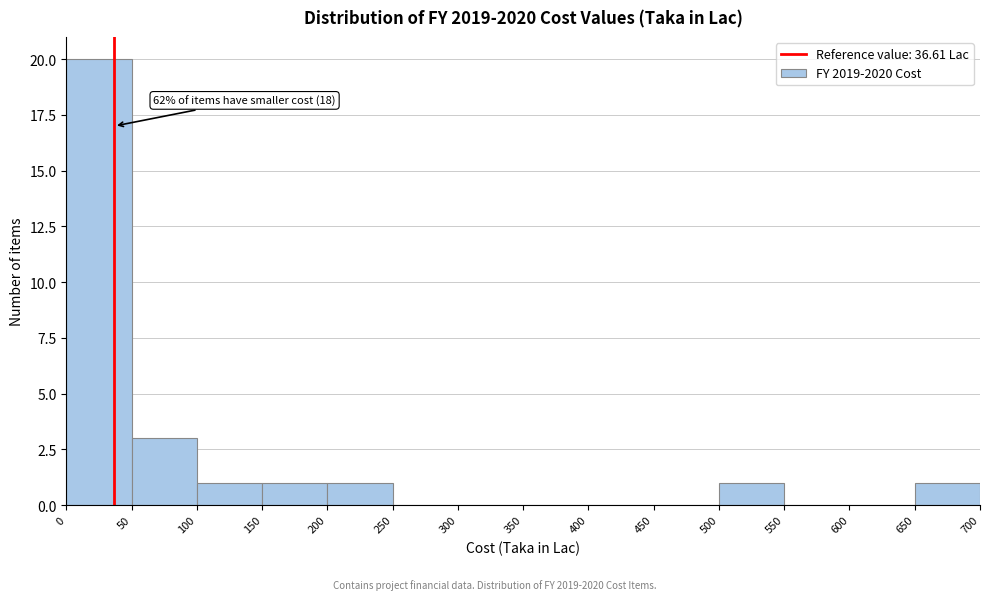

Which range on the x-axis has the tallest bar?

0 to 50